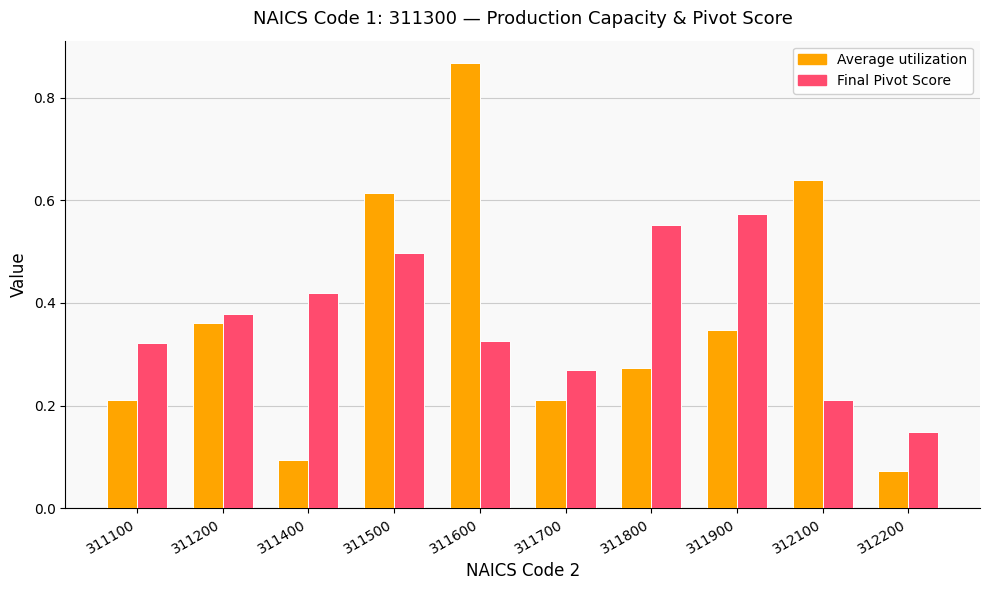

Is it true that Average utilization equals 1.5 at 311600?

False